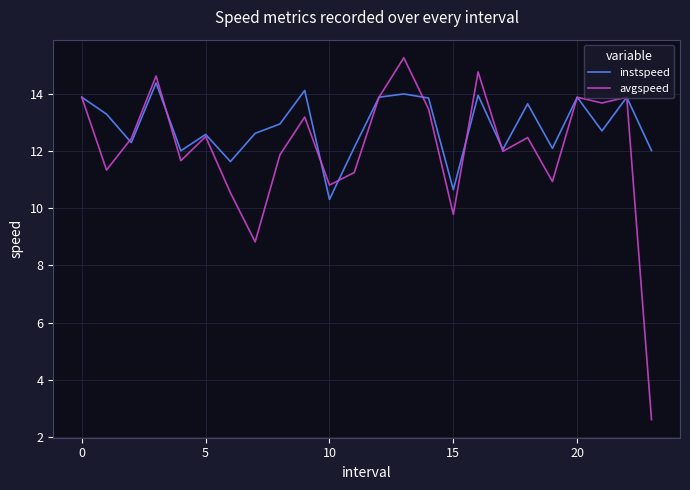

Which series has the largest range (max minus min)?

avgspeed